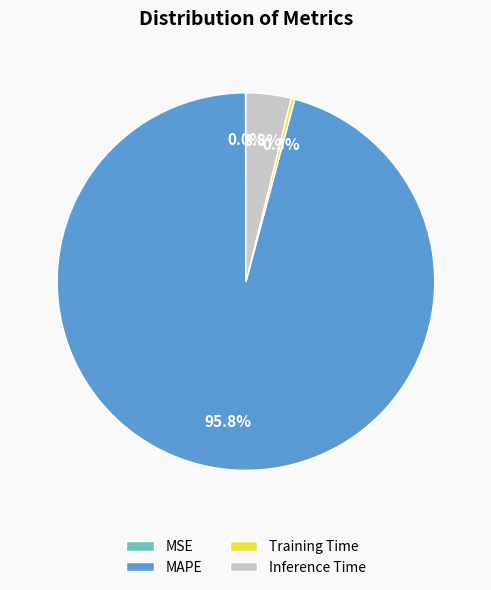

What is the largest slice in the pie chart?

MAPE